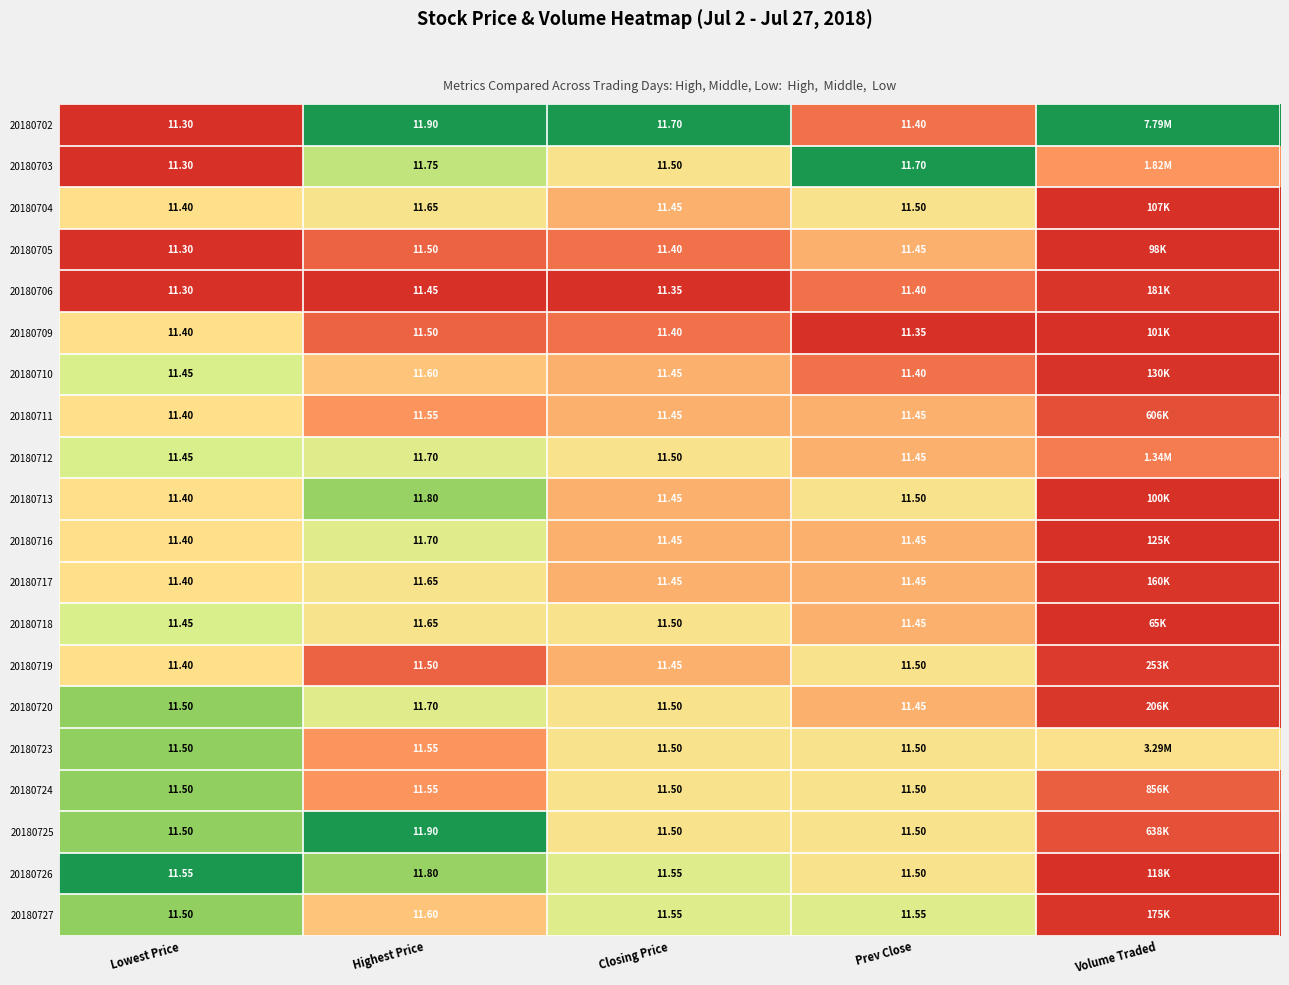

Is the value of 20180711 at Prev Close greater than the value of 20180723 at Closing Price?

No